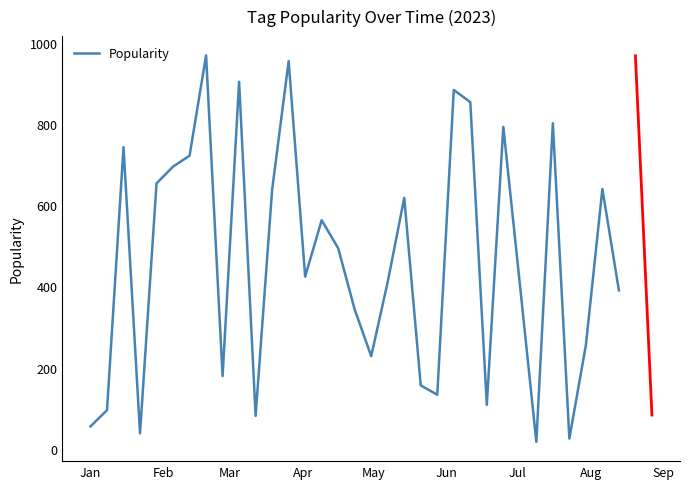

What is the difference between the maximum and minimum values?

952